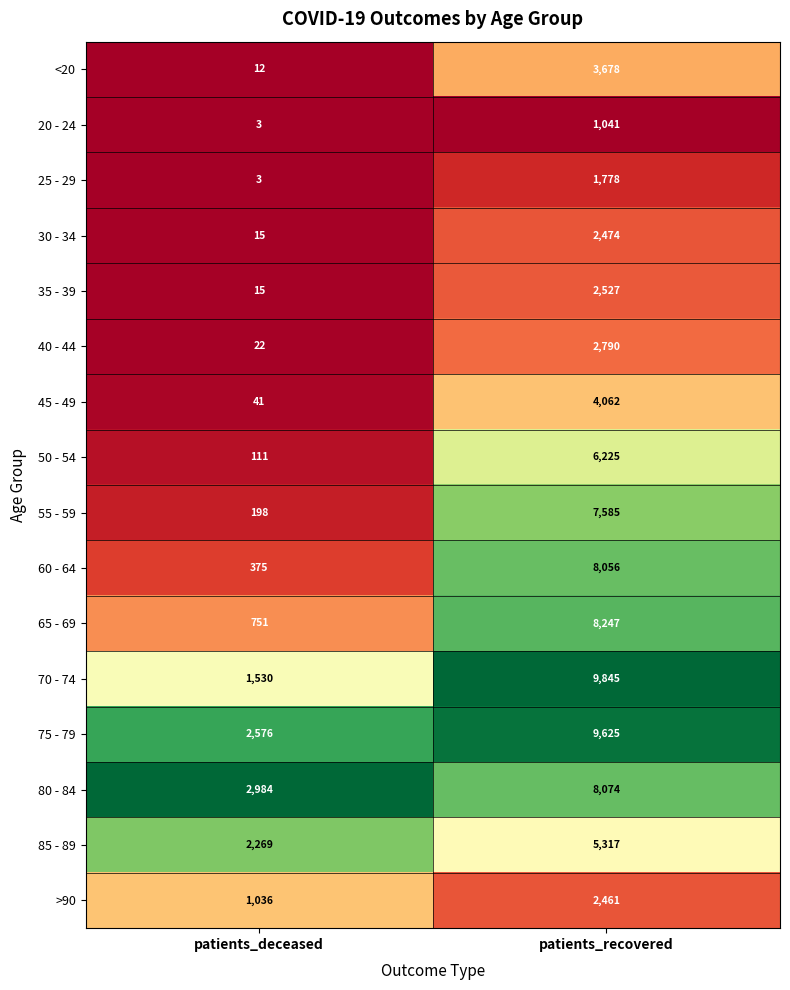

The 50 - 54 series shows 111 at patients_deceased. True or false?

True